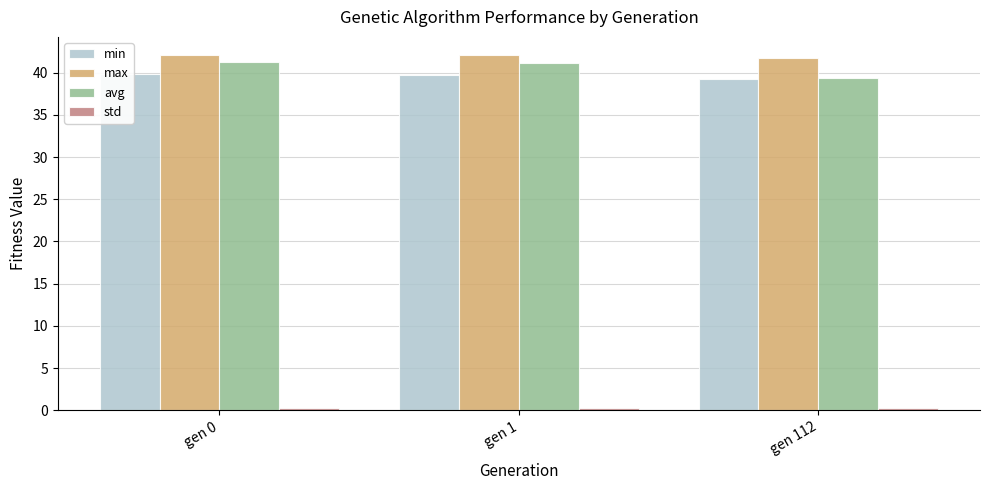

Which label corresponds to the smallest value in the chart?

gen 112